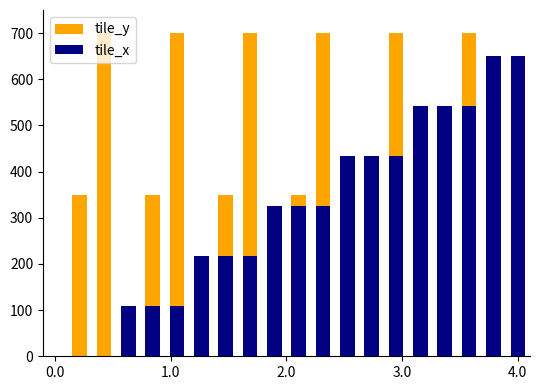

What is the sum of all tile_y values?

6650.0